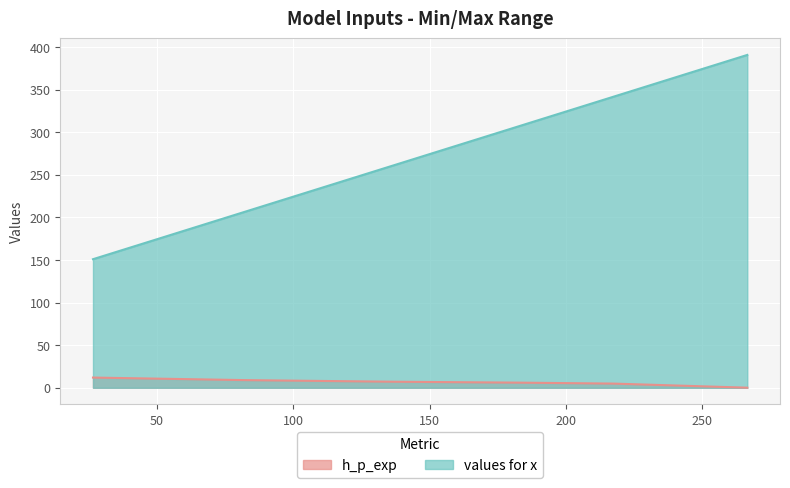

What is the difference between the highest and lowest values at 217.27957884955597?

336.7